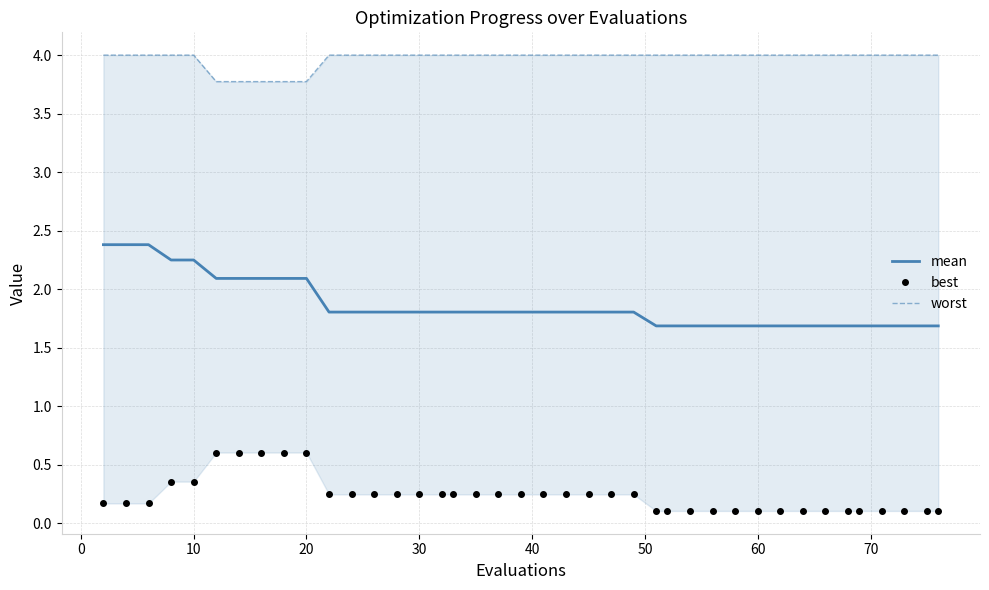

Does the chart have visible grid lines?

Yes